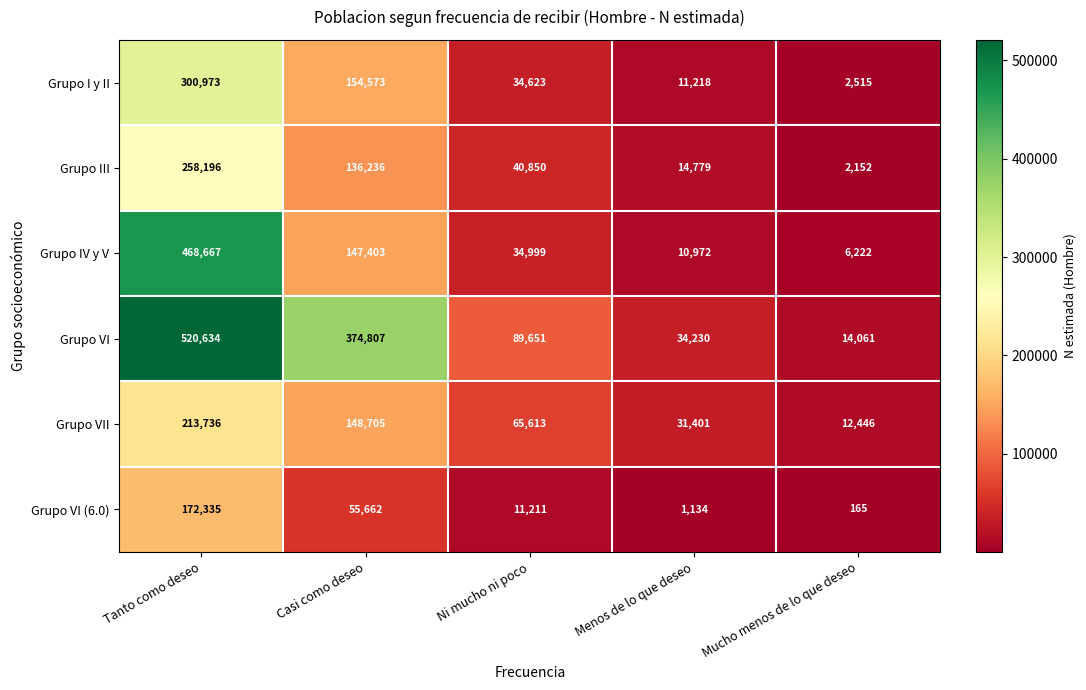

Reading left to right, list all the values displayed in this chart.

Grupo I y II: Tanto como deseo=300973	Casi como deseo=154573	Ni mucho ni poco=34623	Menos de lo que deseo=11218	Mucho menos de lo que deseo=2515
Grupo III: Tanto como deseo=258196	Casi como deseo=136236	Ni mucho ni poco=40850	Menos de lo que deseo=14779	Mucho menos de lo que deseo=2152
Grupo IV y V: Tanto como deseo=468667	Casi como deseo=147403	Ni mucho ni poco=34999	Menos de lo que deseo=10972	Mucho menos de lo que deseo=6222
Grupo VI: Tanto como deseo=520634	Casi como deseo=374807	Ni mucho ni poco=89651	Menos de lo que deseo=34230	Mucho menos de lo que deseo=14061
Grupo VII: Tanto como deseo=213736	Casi como deseo=148705	Ni mucho ni poco=65613	Menos de lo que deseo=31401	Mucho menos de lo que deseo=12446
Grupo VI (6.0): Tanto como deseo=172335	Casi como deseo=55662	Ni mucho ni poco=11211	Menos de lo que deseo=1134	Mucho menos de lo que deseo=165